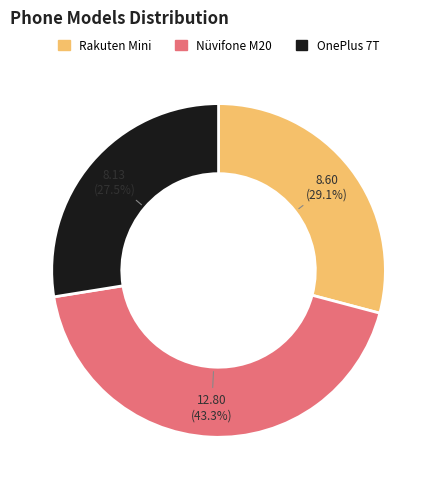

Is there any slice that represents more than half of the pie?

No